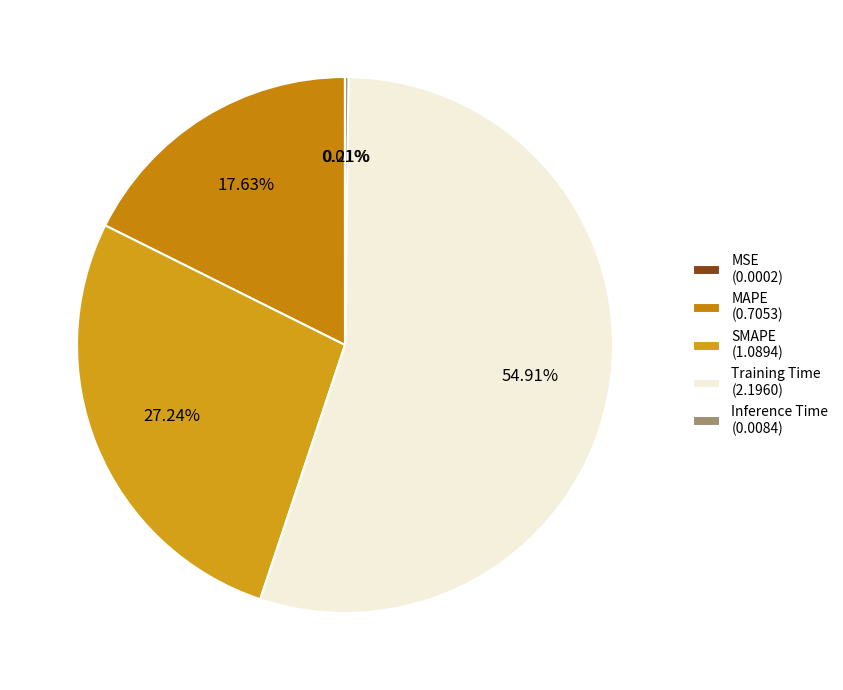

Does Training Time represent more than half of the total?

Yes